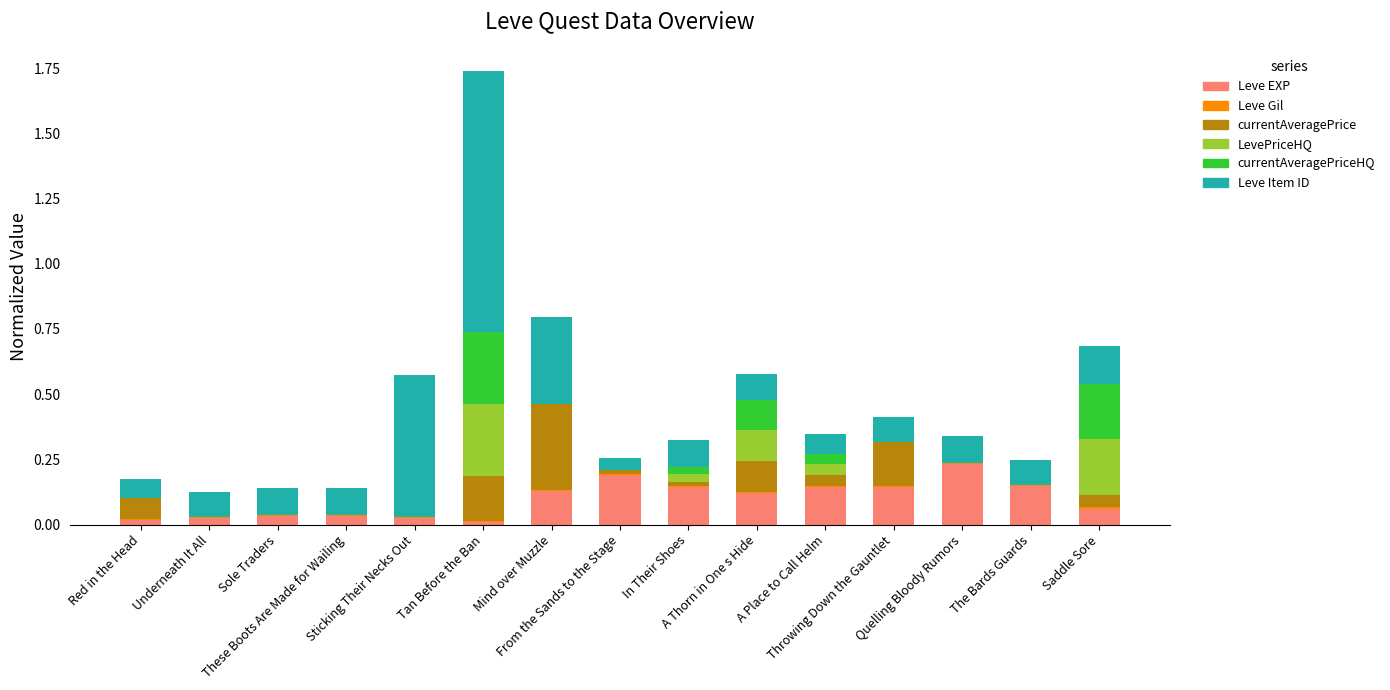

What is the total value across all series at Saddle Sore?

0.7